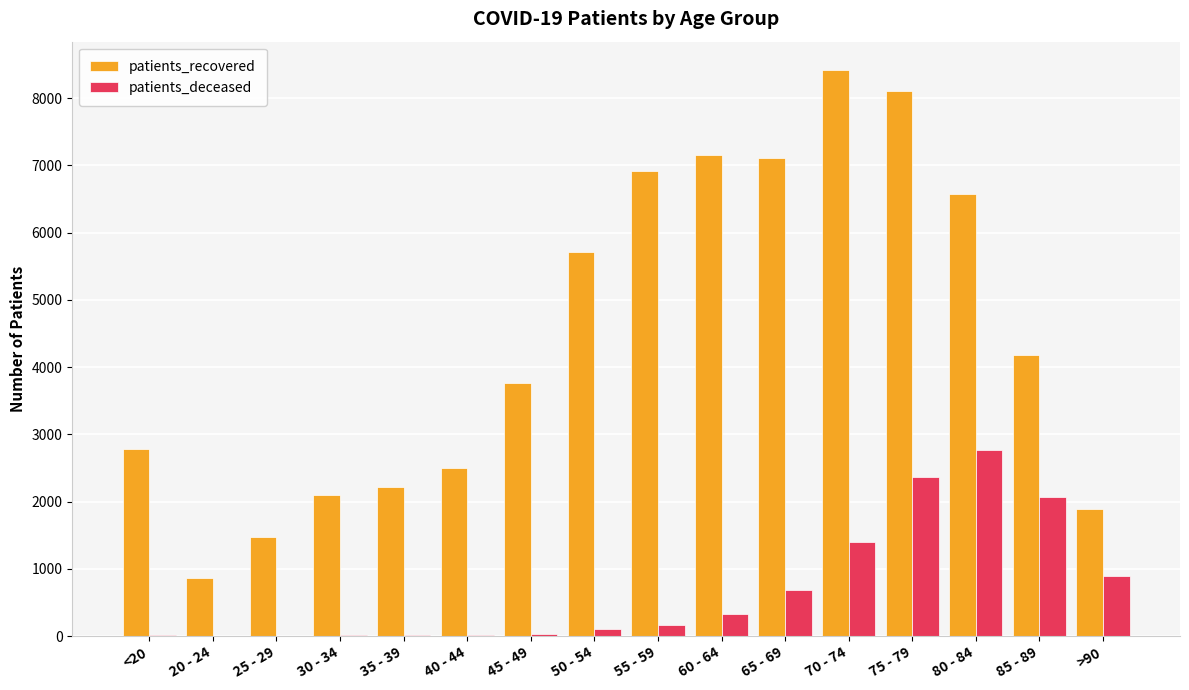

What is the sum of all patients_recovered values?

71771